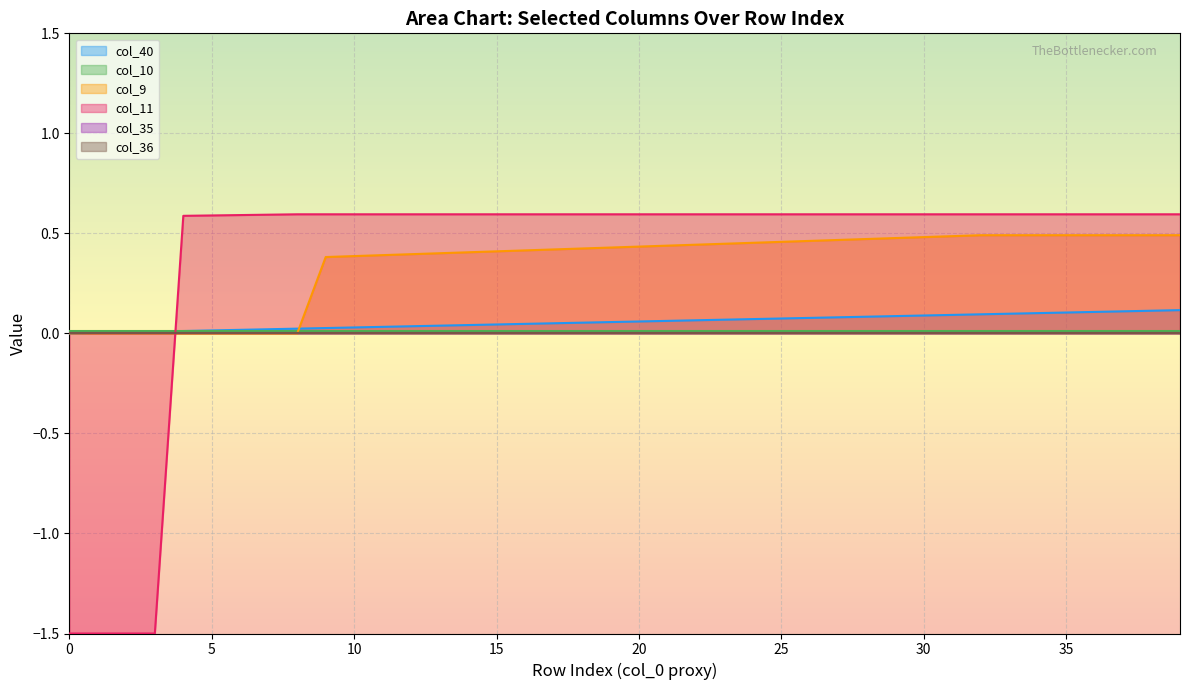

Does the chart display data point markers on the line(s)?

No